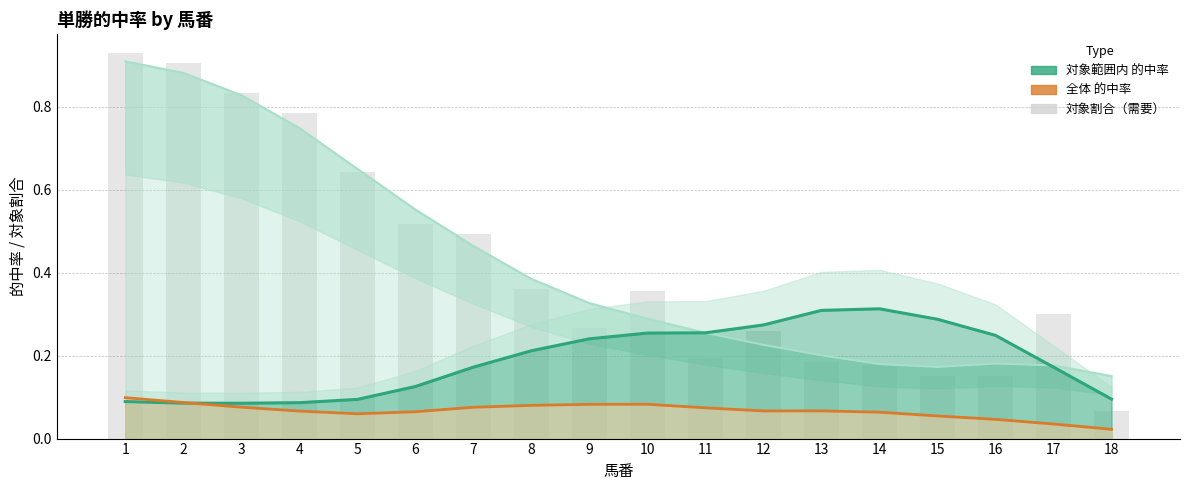

What is the greatest value displayed?

0.9